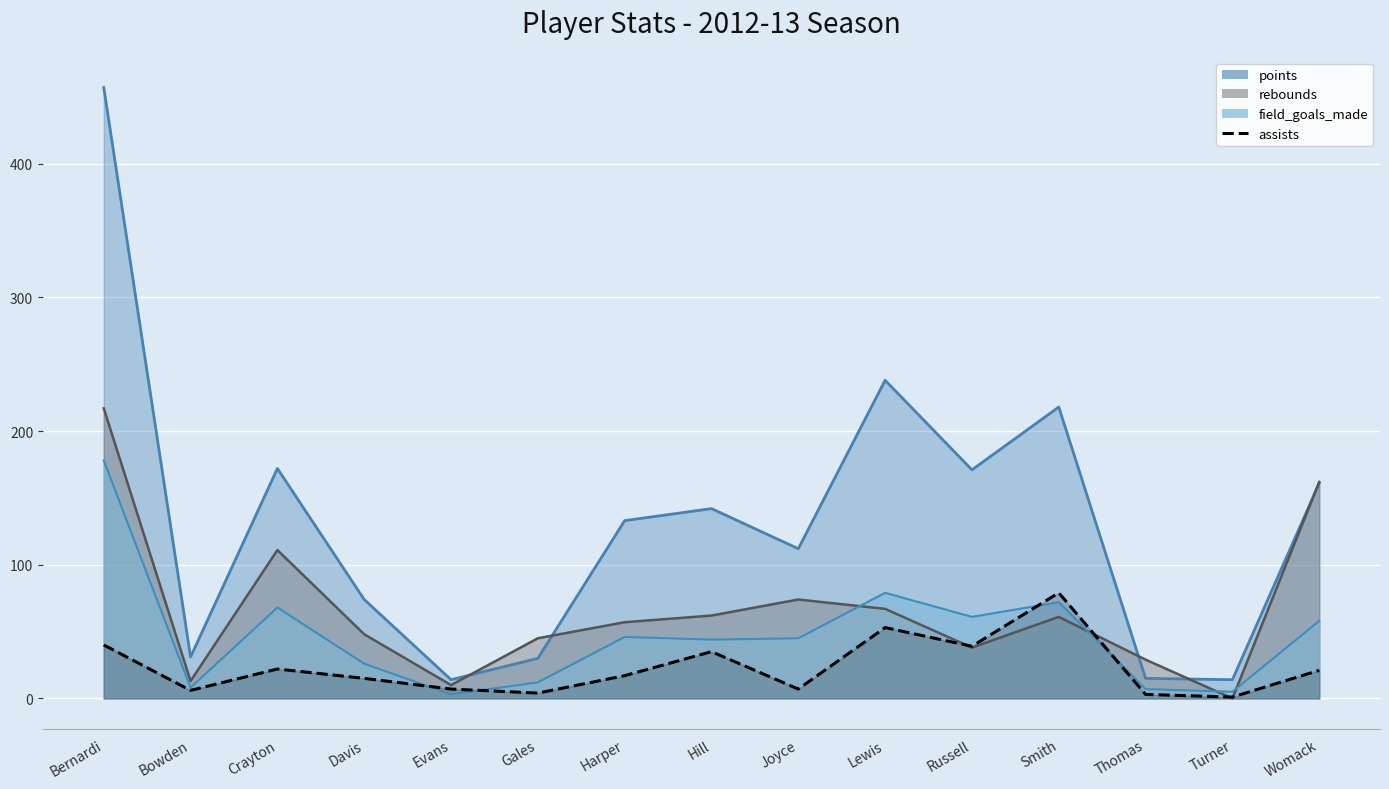

What is the label of the 6th point from the left?

Gales